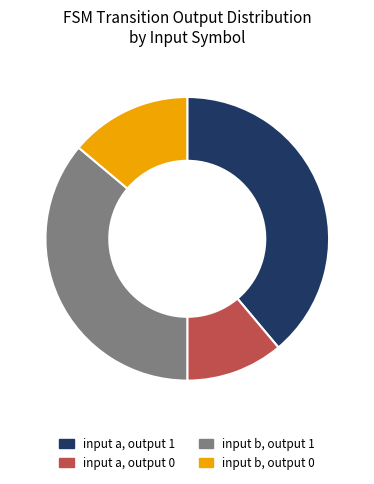

Is input b, output 1 the majority of the pie?

No